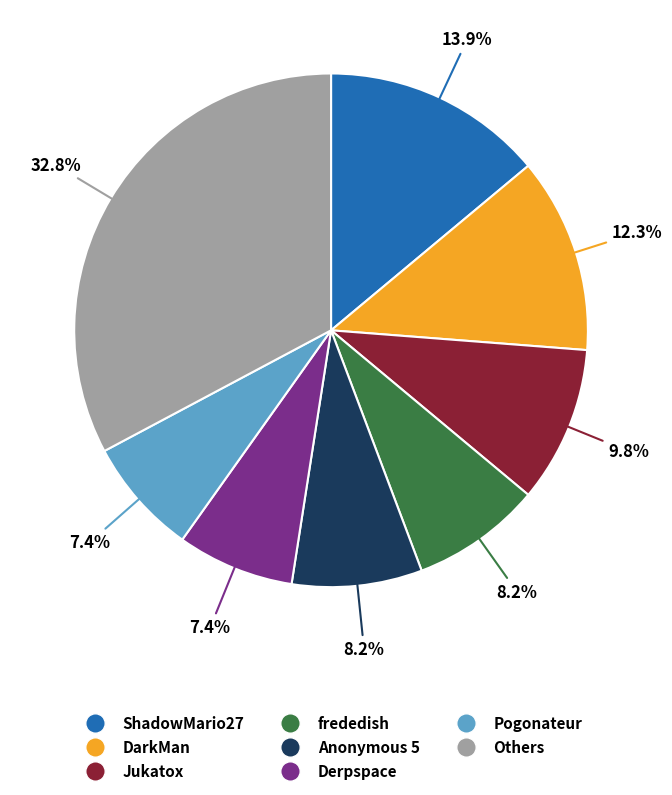

Is there any slice that represents more than half of the pie?

No